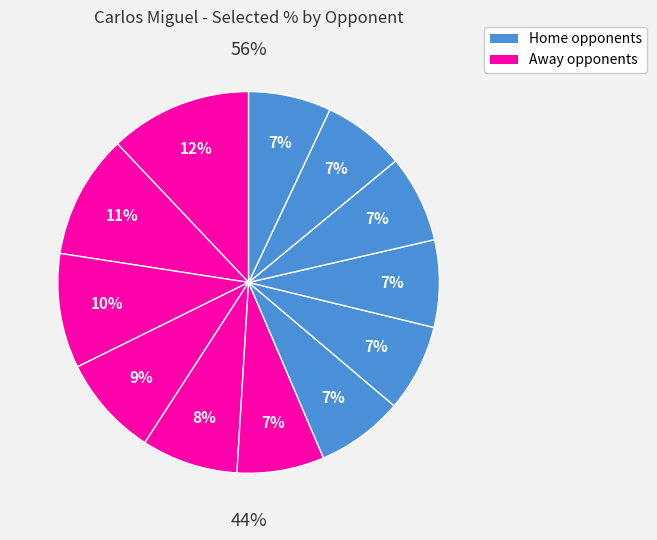

Is Liverpool the majority of the pie?

No